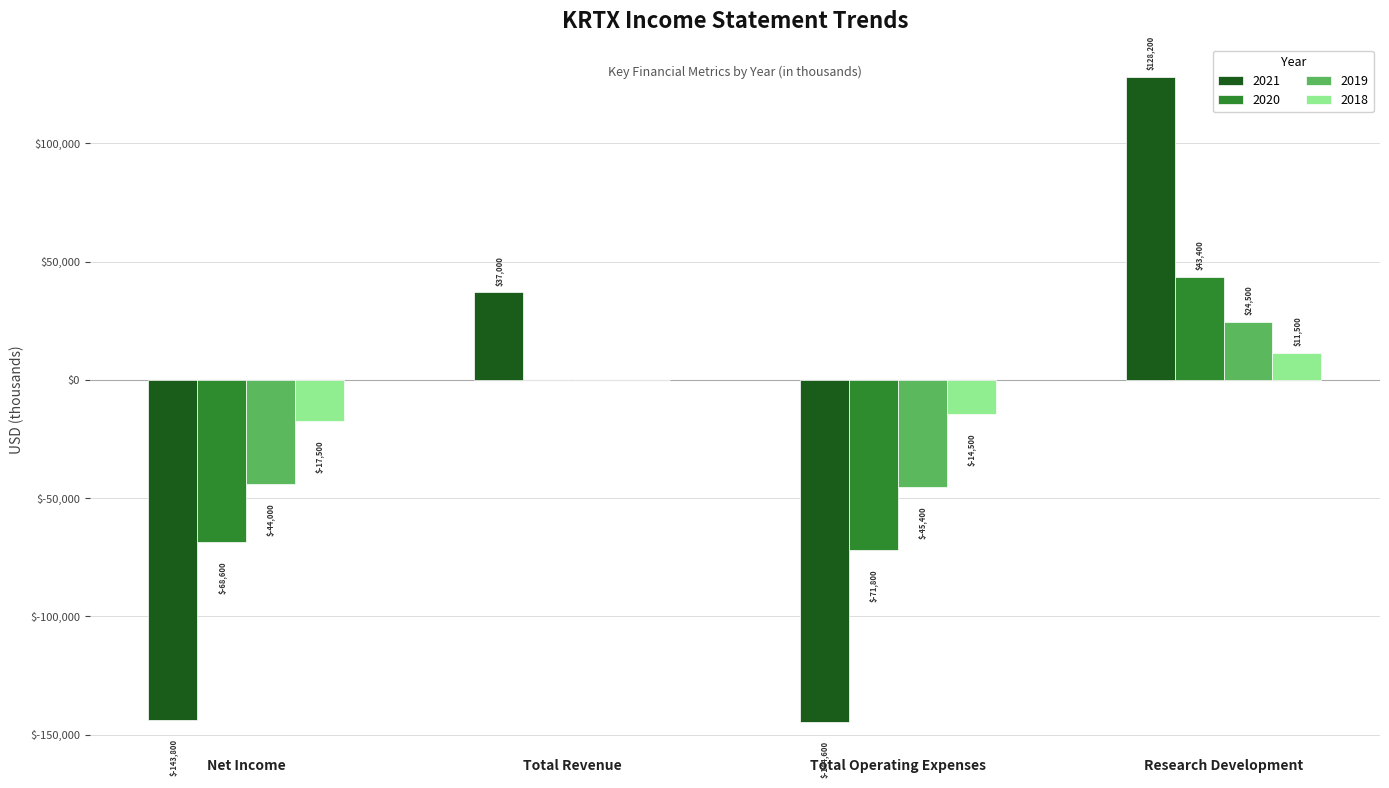

The 2018 series shows -3997 at Net Income. True or false?

False